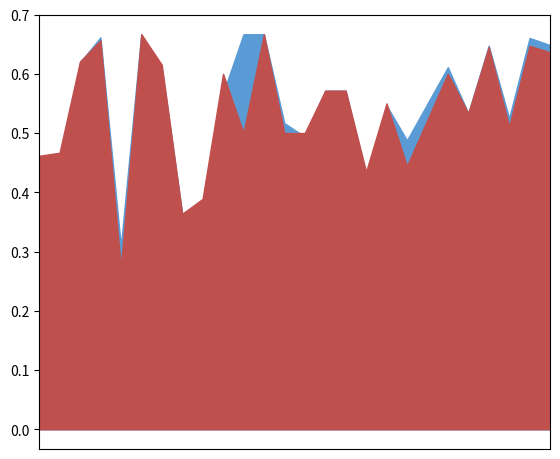

Is it true that f1 equals 0.2 at 5?

False